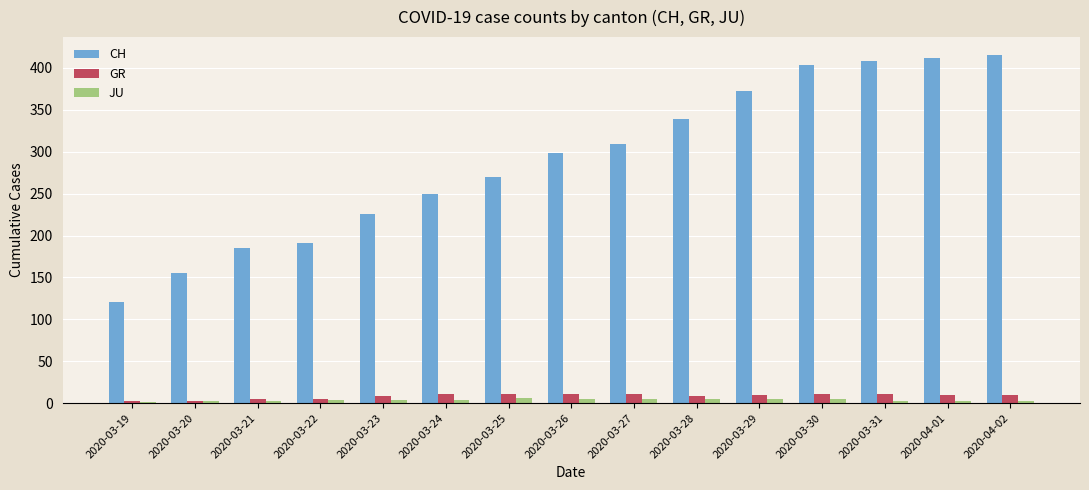

Which series changed the most between 2020-03-20 and 2020-03-29?

CH